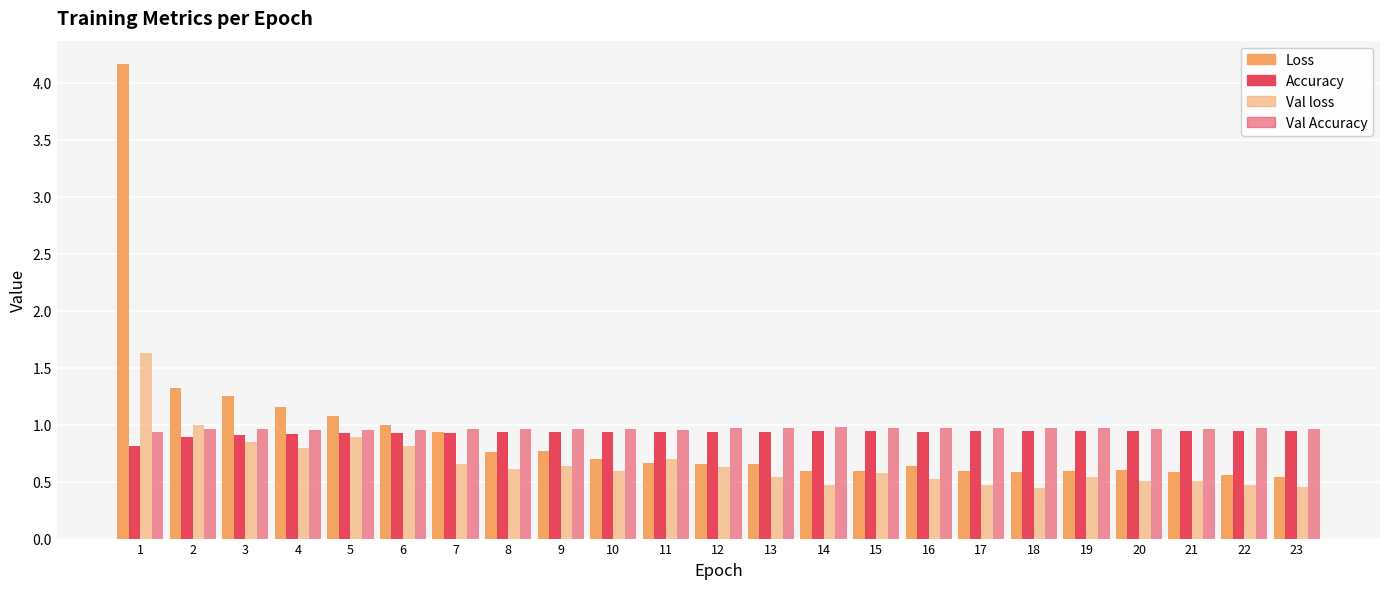

Is the value of Val Accuracy at 17 greater than the value of Val loss at 12?

Yes